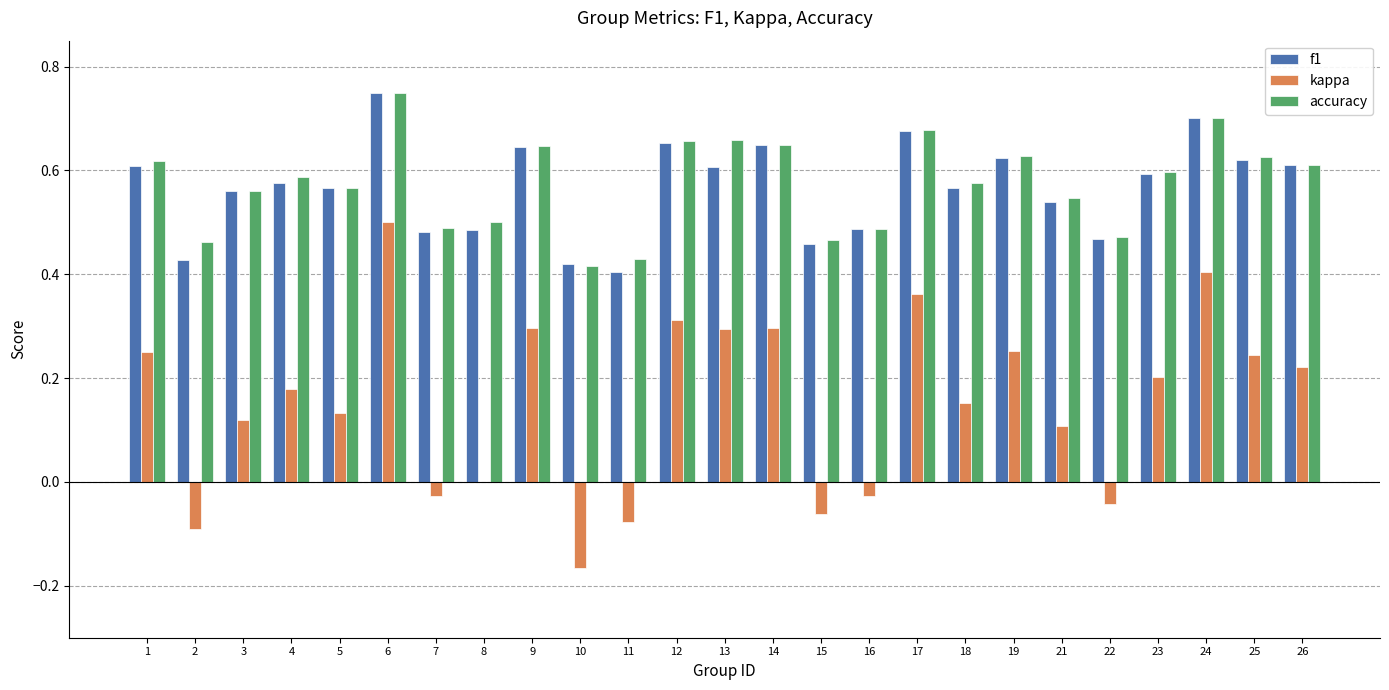

Are the bars grouped side by side (vs. stacked)?

Yes